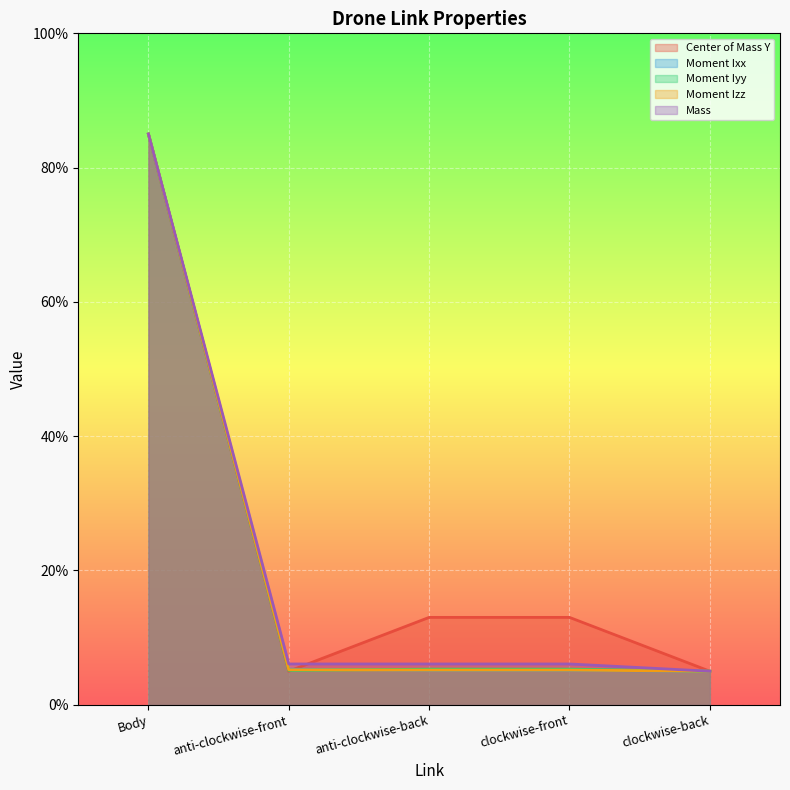

At which category does Mass reach its first local valley?

anti-clockwise-front